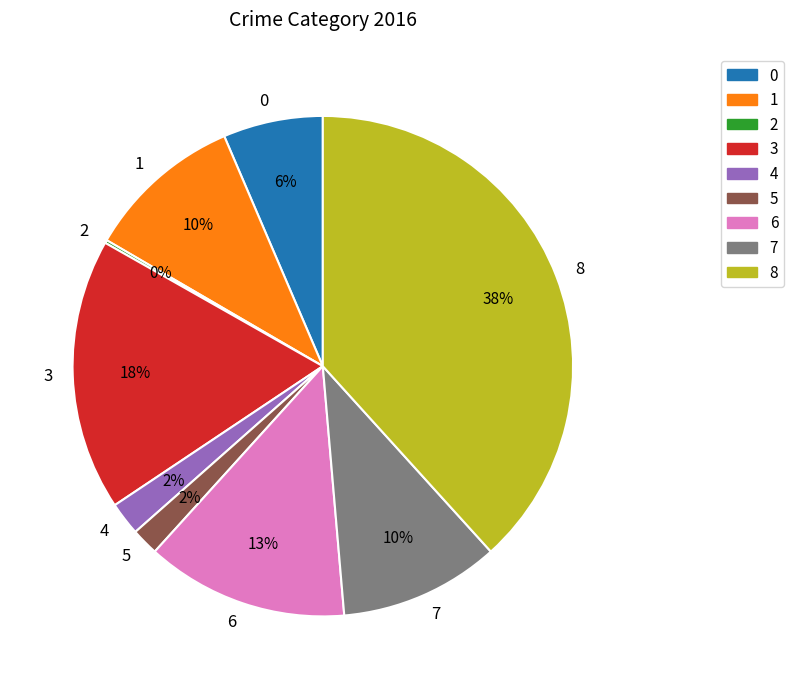

To the nearest percent, what is the average slice percentage?

11%